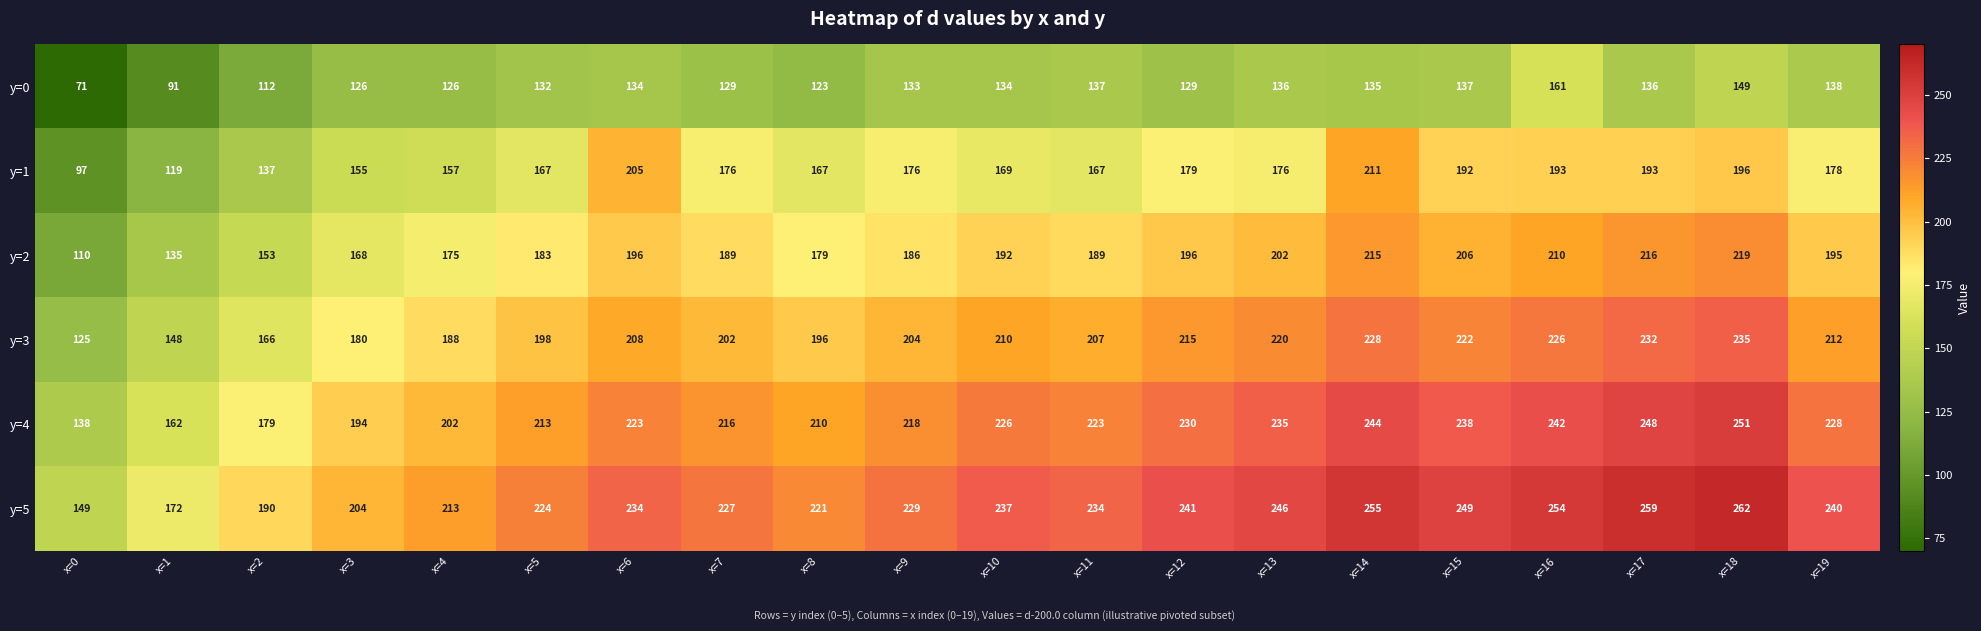

How many data points does each series have?

20